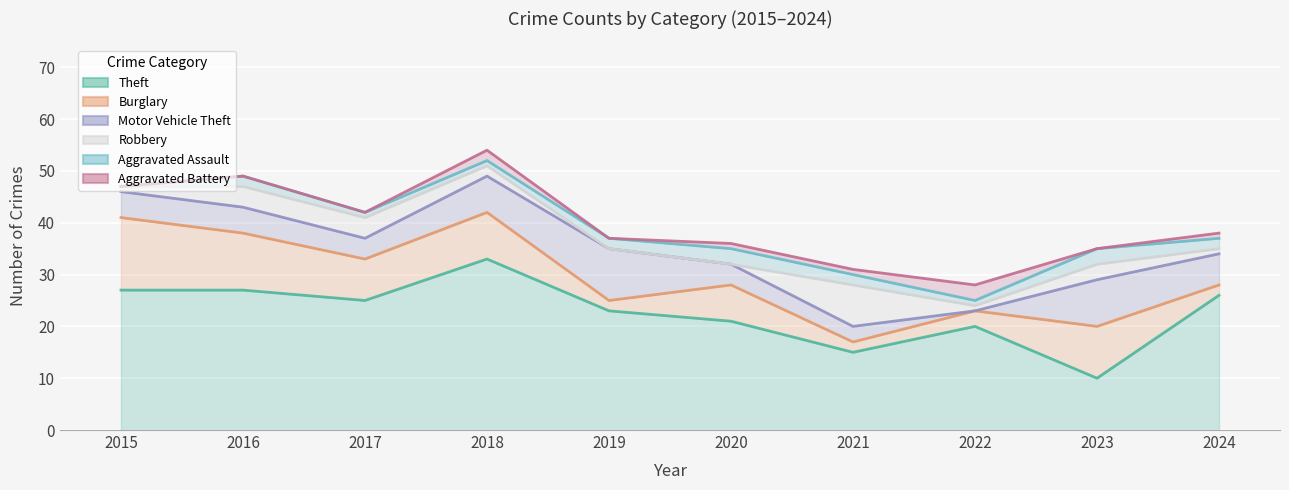

Which series has the widest spread of values?

Theft